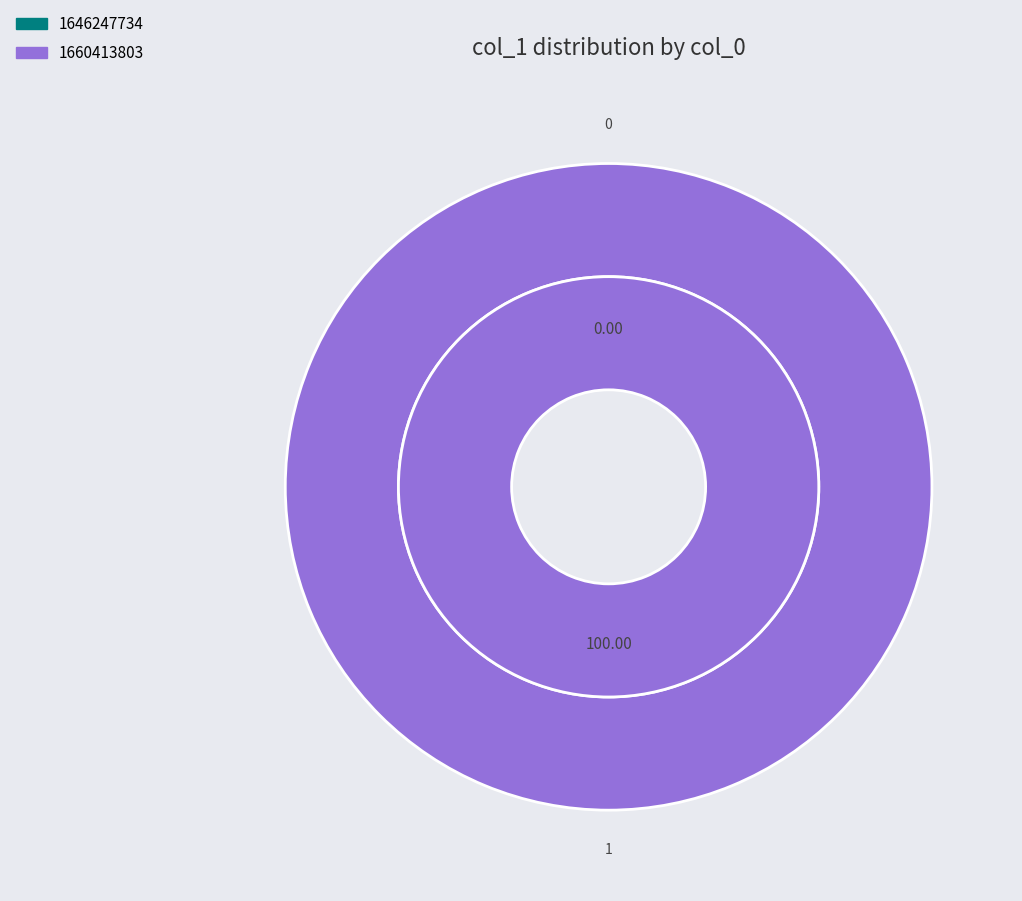

What is the largest slice in the pie chart?

1660413803